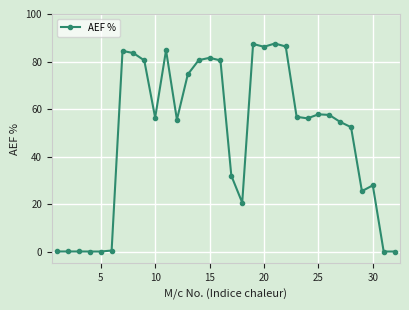

What is the value of the 10th point from the left?

56.3